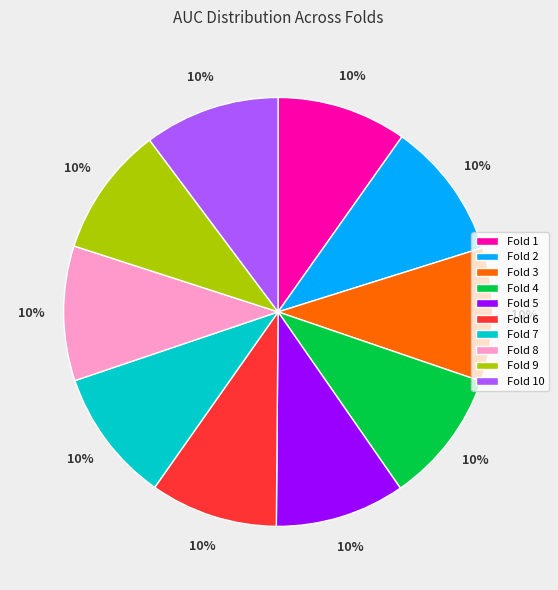

Combined, do Fold 1 and Fold 7 account for over 50%?

No